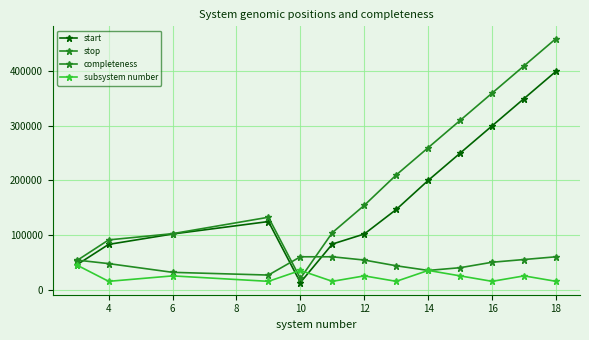

Reading left to right, what are all the values shown in this chart?

start: 45113	82709	101754	124574	12829	83311	101765	146690	200000	250000	300000	350000	400000
stop: 52820	90956	102341	132475	20477	104285	154322	210000	260000	310000	360000	410000	460000
completeness: 54000	47500	31500	26500	60000	60000	54000	43500	35000	40000	50000	55000	60000
subsystem number: 45000	15000	25000	15000	35000	15000	25000	15000	35000	25000	15000	25000	15000